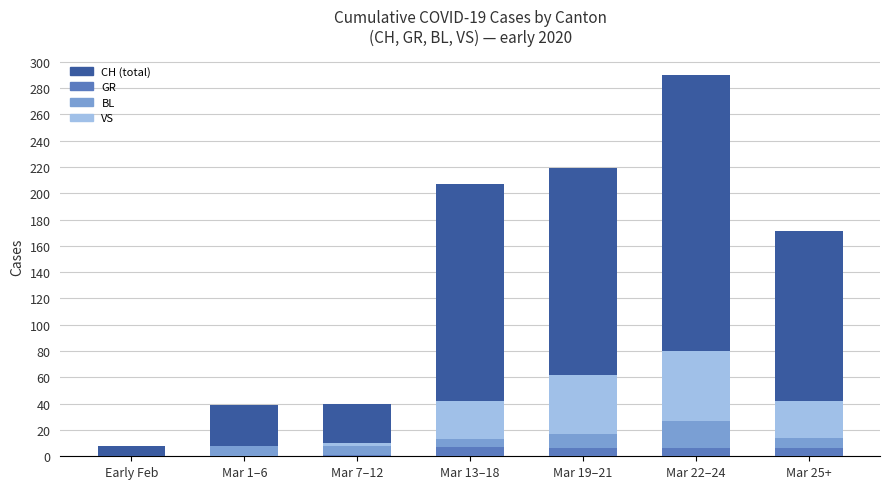

Which series has the widest spread of values?

CH